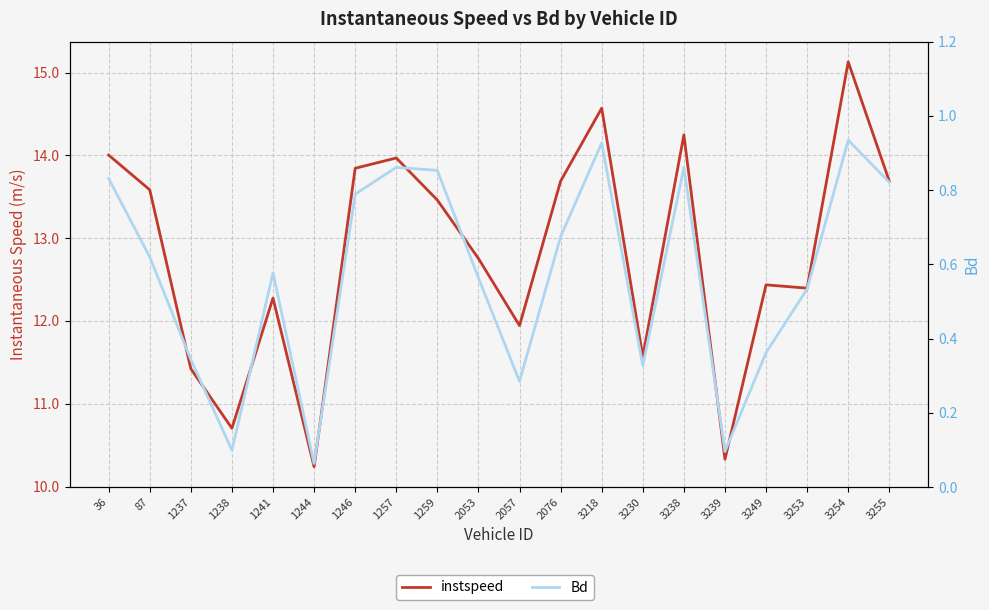

What is the value of the Bd point at the 6th from the left?

0.1